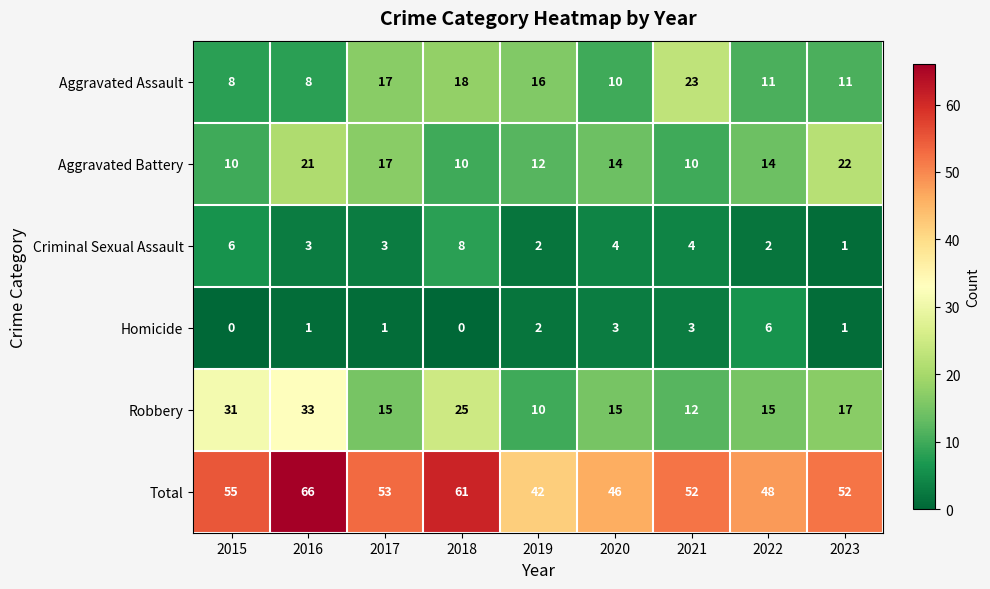

Rank the series by their maximum value, from lowest to highest.

Homicide, Criminal Sexual Assault, Aggravated Battery, Aggravated Assault, Robbery, Total